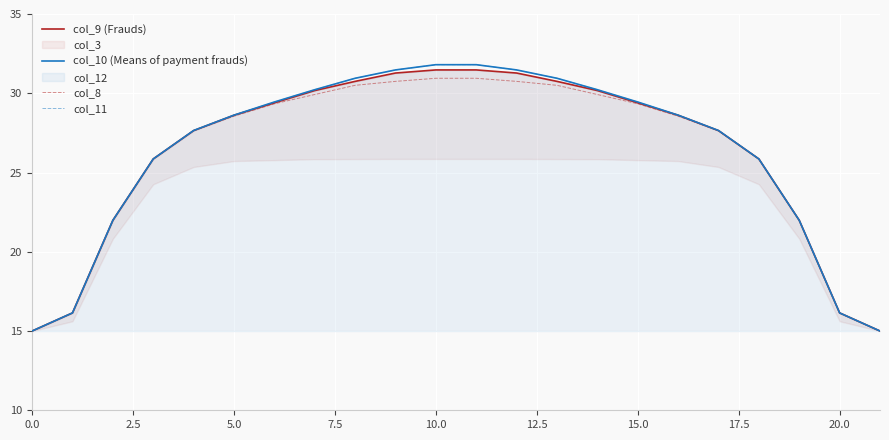

True or false: col_10 (Means of payment frauds) and col_8 cross at least once.

False